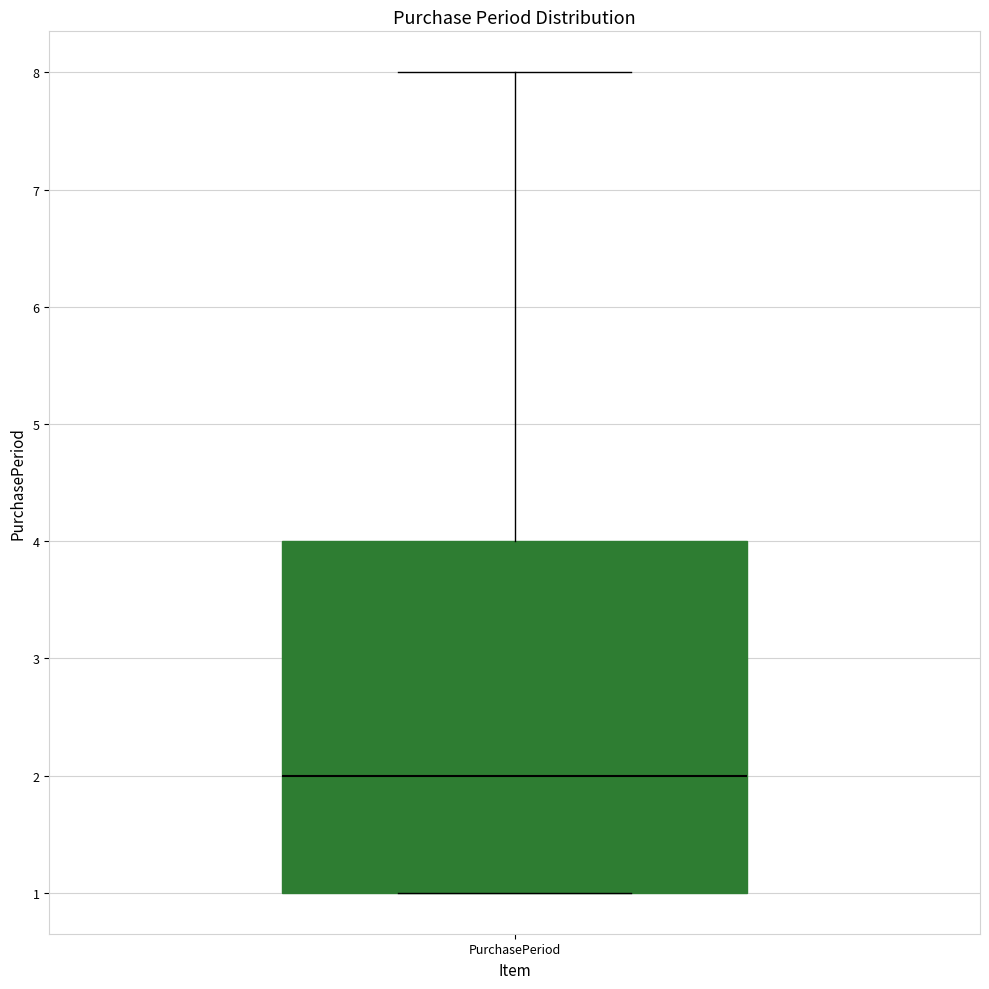

Transcribe this box plot: give where the median line is, the range the box spans, and where the two whiskers end, as read against the y-axis. The values are not printed on the chart, so give them approximately, as read against the axis.

median 2, box 1 to 4, whiskers 1 to 8